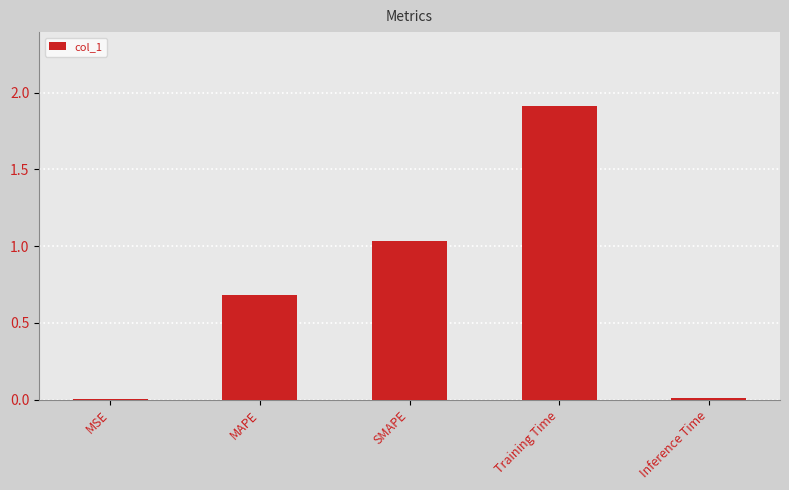

Read the value at MAPE.

0.7